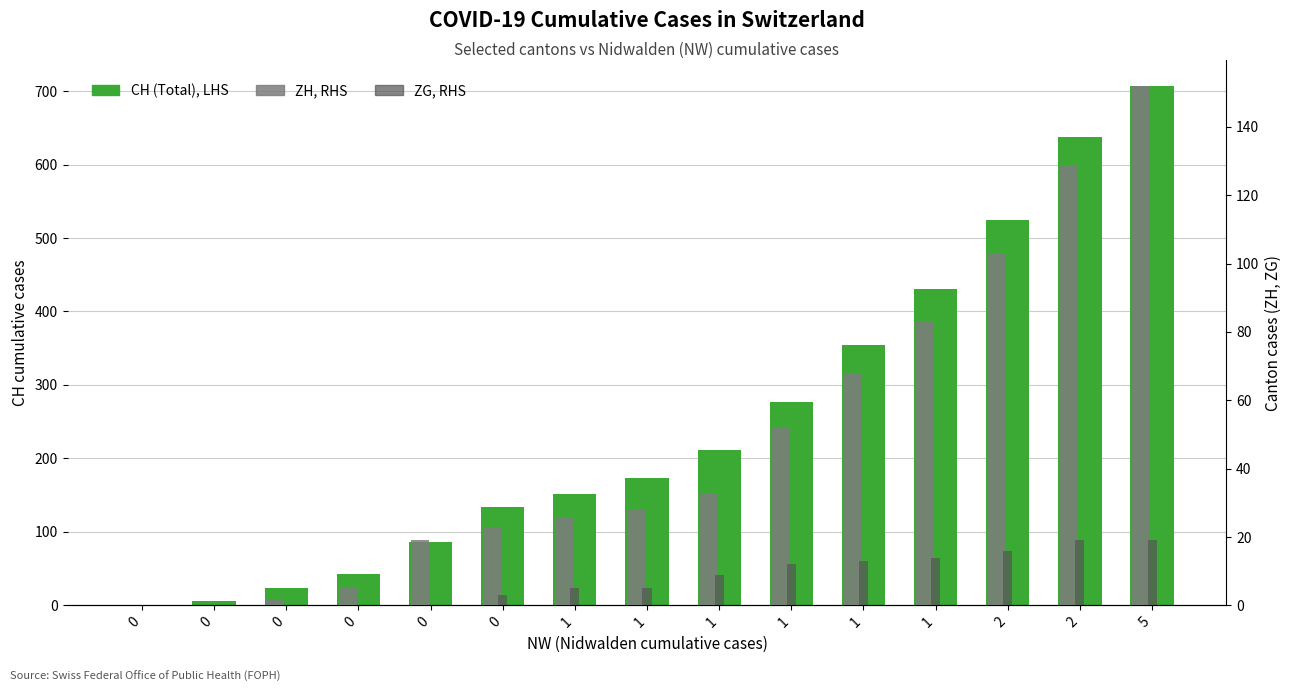

Reading left to right, transcribe all the data shown in this chart.

CH (Total), LHS: 0=0	0=6	0=23	0=42	0=86	0=134	1=151	1=173	1=211	1=277	1=355	1=430	2=525	2=637	5=707
ZH, RHS: 0=0	0=0	0=2	0=5	0=19	0=23	1=26	1=28	1=33	1=52	1=68	1=83	2=103	2=129	5=152
ZG, RHS: 0=0	0=0	0=0	0=0	0=0	0=3	1=5	1=5	1=9	1=12	1=13	1=14	2=16	2=19	5=19